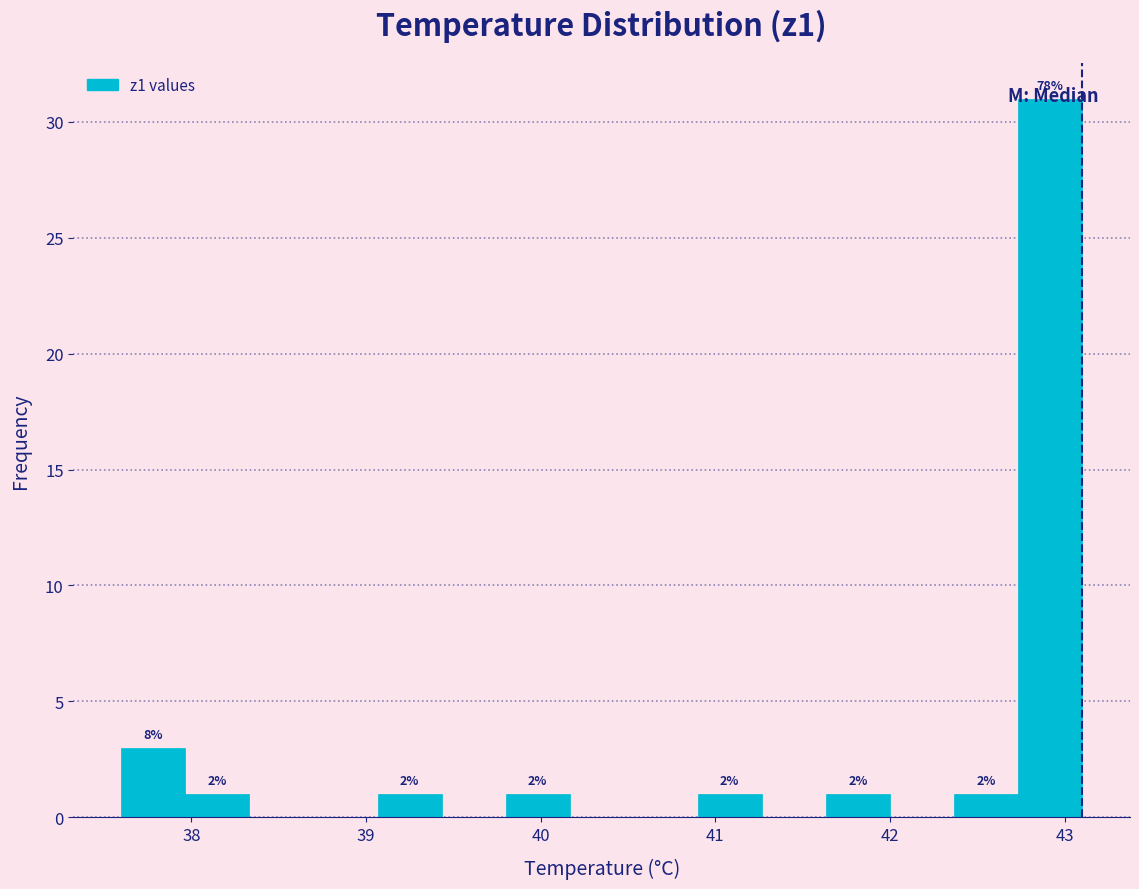

Around what value on the x-axis is the tallest bar? Give the approximate position of its centre, as read against the axis.

42.9